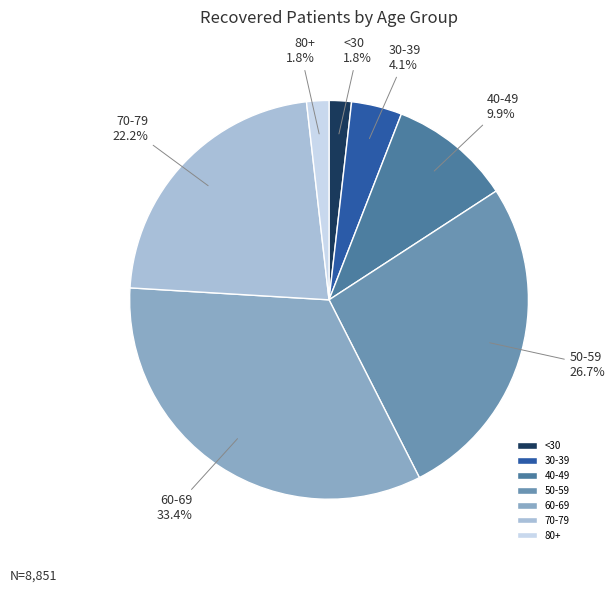

Is there a majority slice in this chart?

No